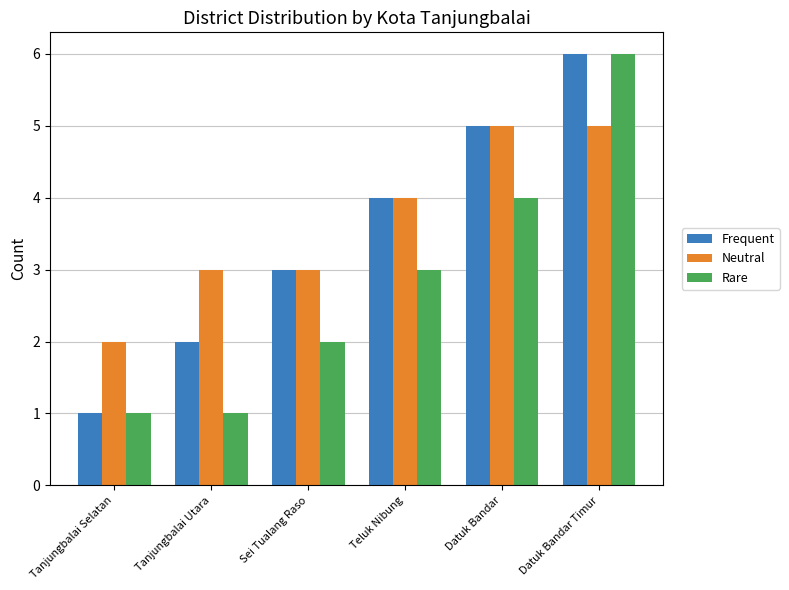

Is it true that Neutral equals 2 at Tanjungbalai Selatan?

True